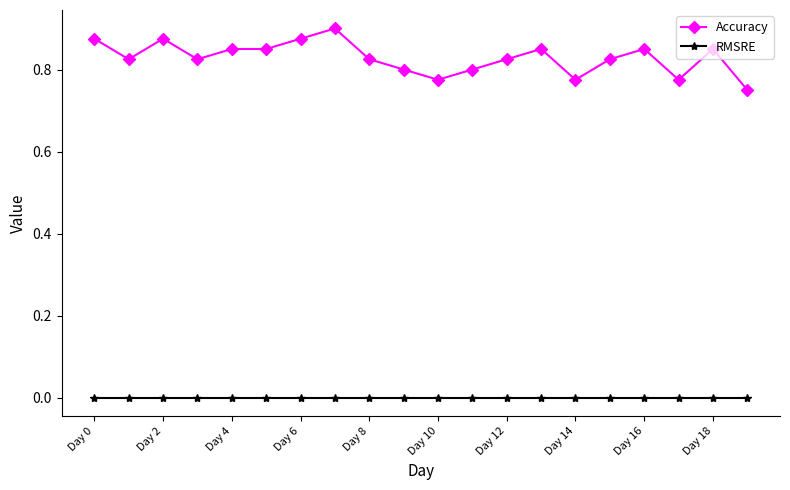

Is this an area chart (filled region under the line)?

No